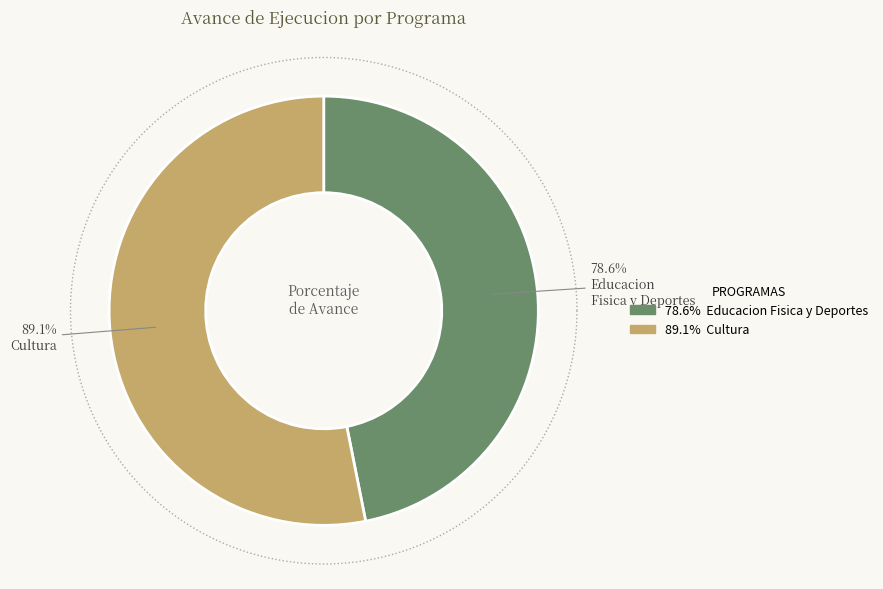

What percentage is the 033: EDUCACION FISICA Y DEPORTES slice, to the nearest percent?

47%